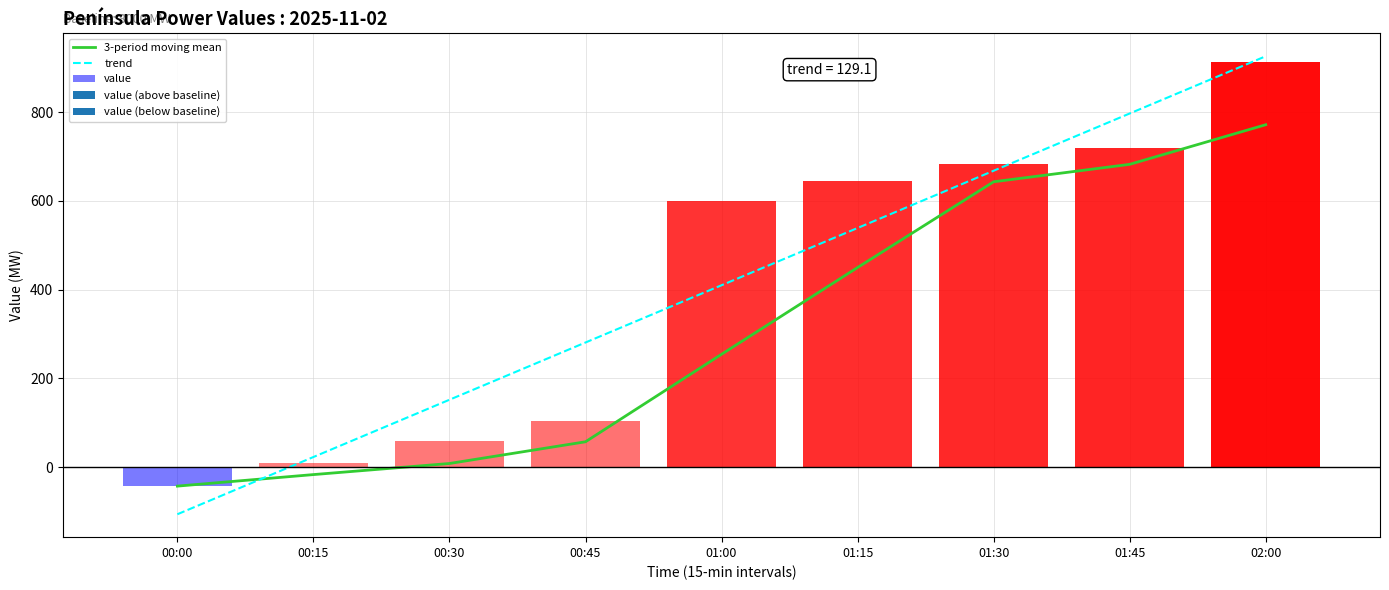

What is the sum of the 3-period moving mean values at 01:15 and 01:45?

1132.7